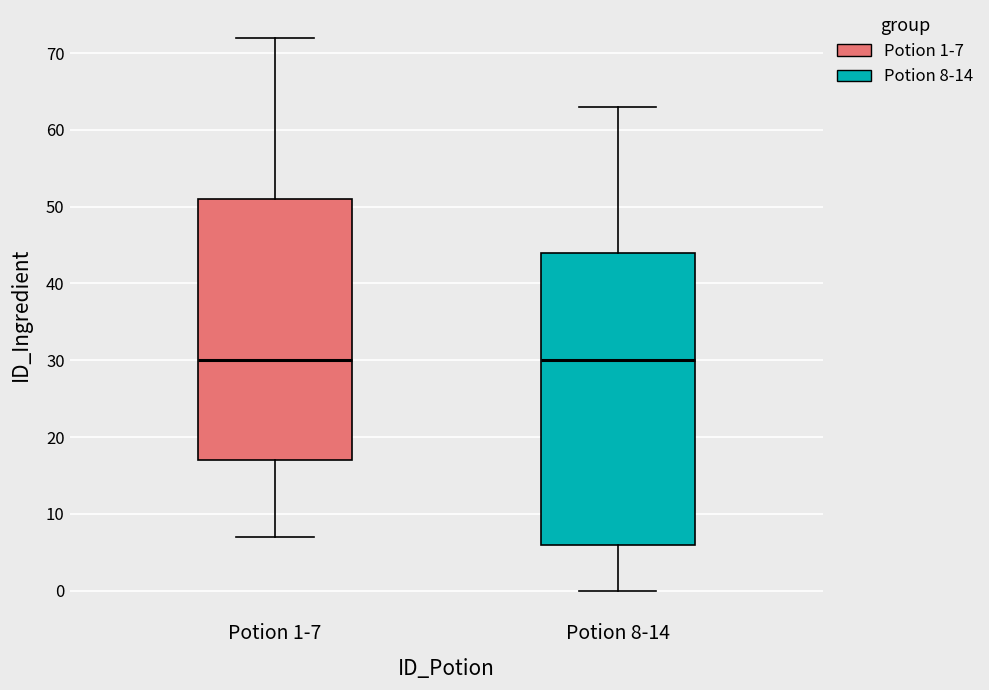

Reading left to right, transcribe this box plot: for each box, give where its median line is, the range the box spans, and where its two whiskers end, as read against the y-axis. The values are not printed on the chart, so give them approximately, as read against the axis.

Potion 1-7: median 30, box 17 to 51, whiskers 7 to 72
Potion 8-14: median 30, box 6 to 44, whiskers 0 to 63